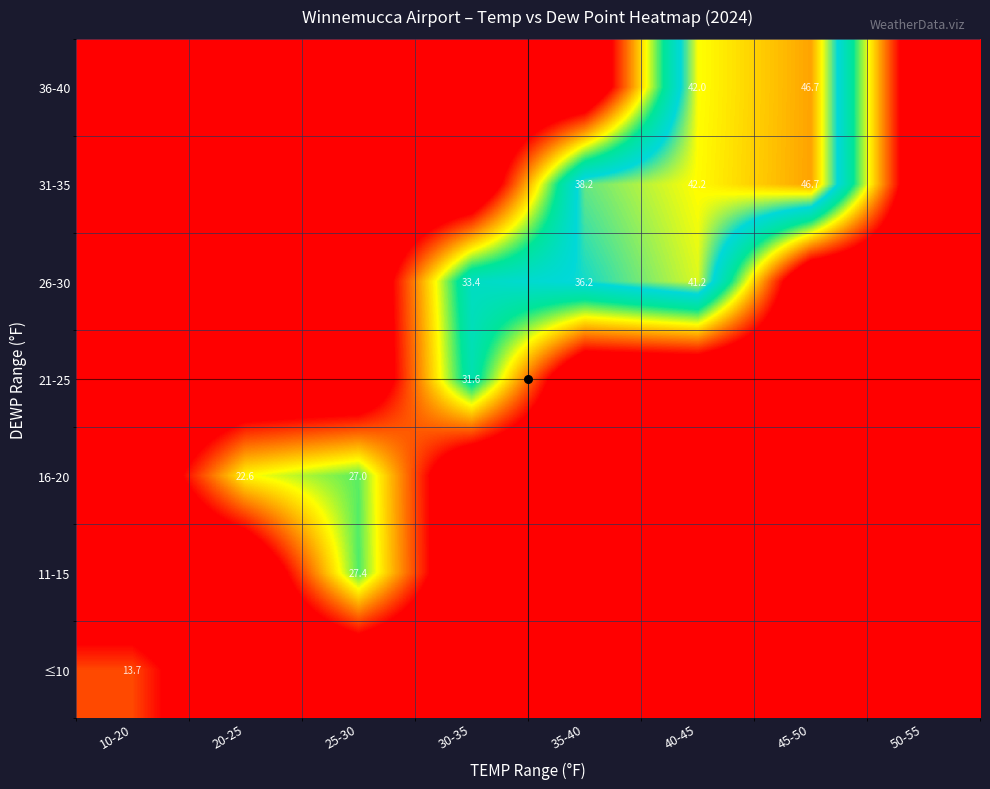

The value of 11-15 at 10-20 is -13.6. True or false?

False